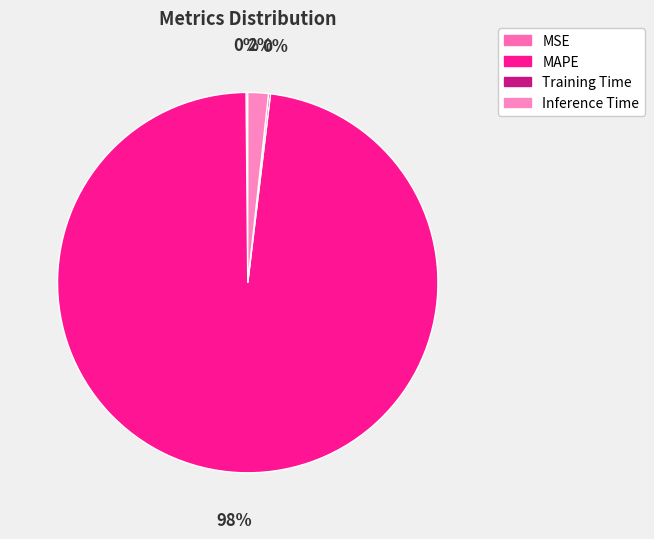

To the nearest percent, what percentage of the pie is MAPE?

98%